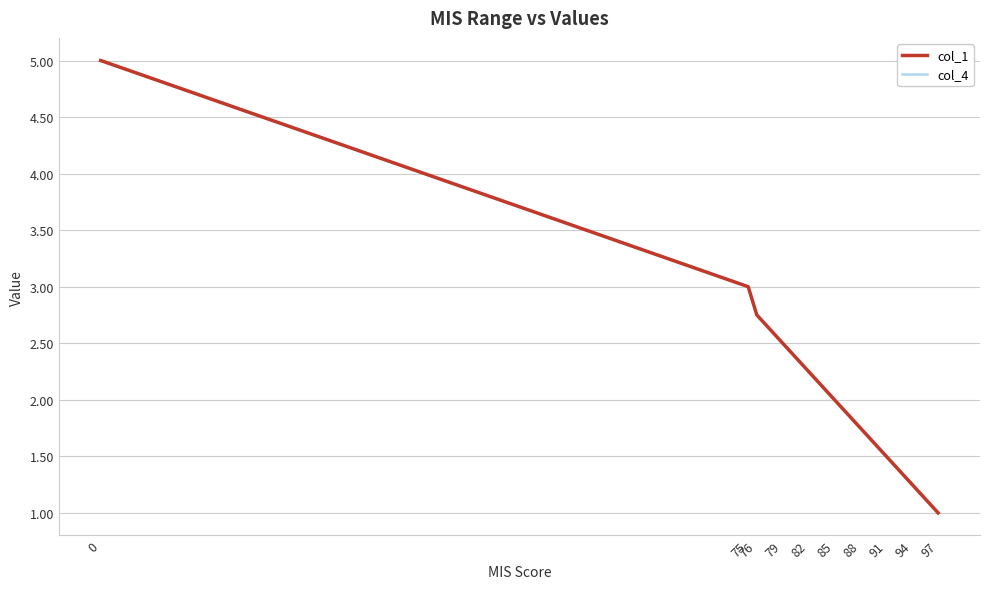

What is the maximum value for col_1?

5.0